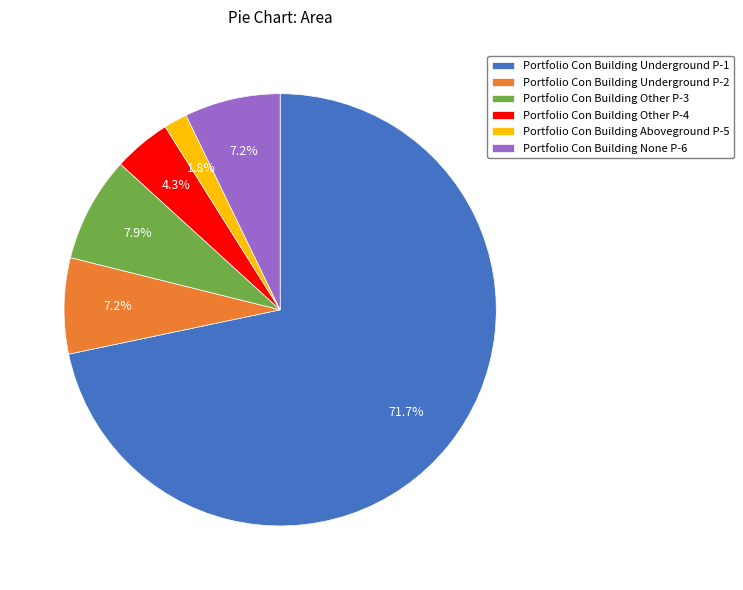

To the nearest percent, what is the average slice percentage?

17%